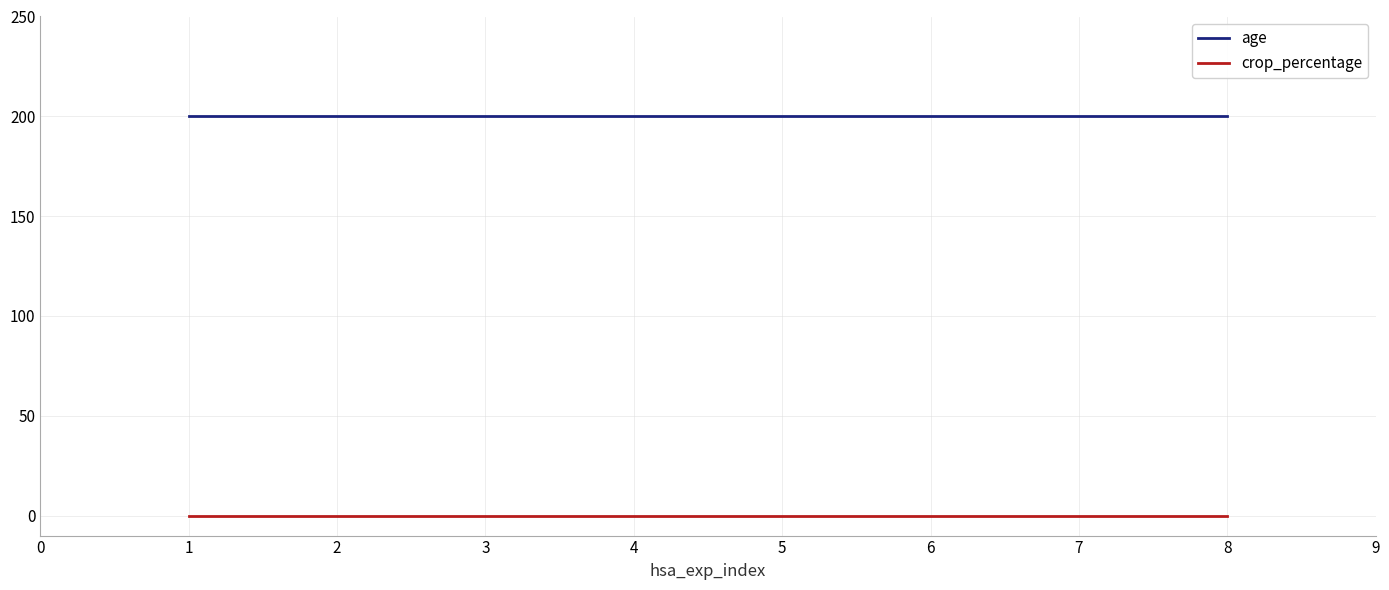

What is the lowest value of the age series?

200